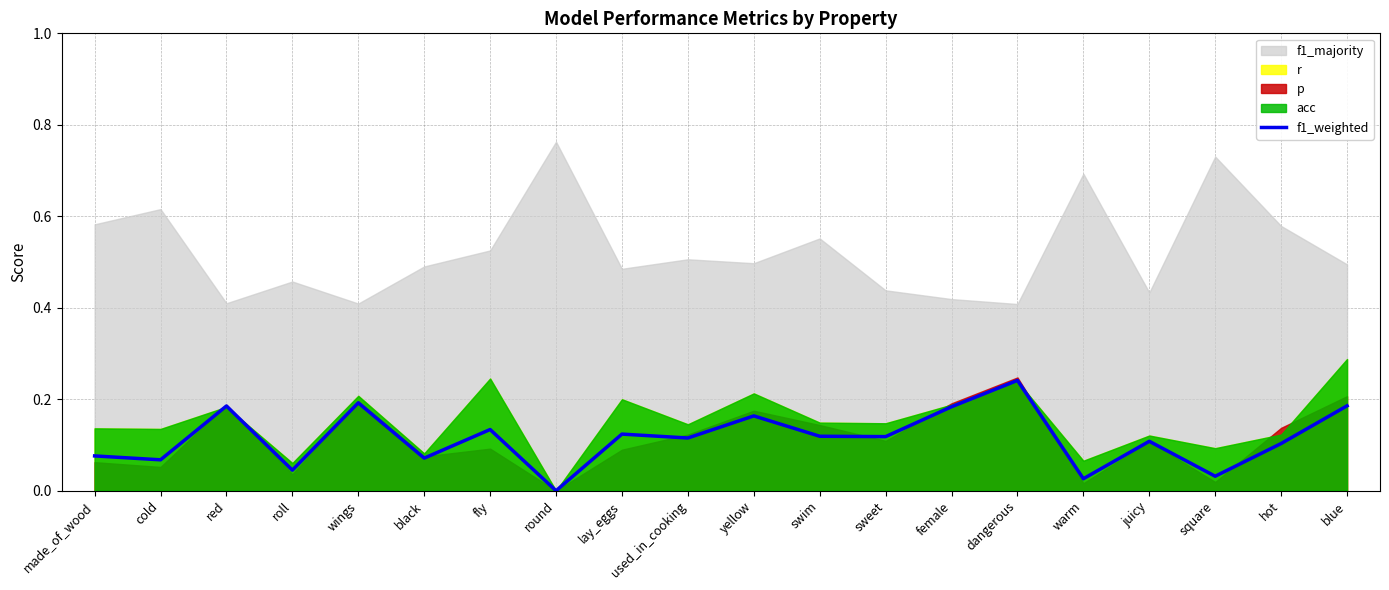

Is it true that the value at made_of_wood is 0.1?

True